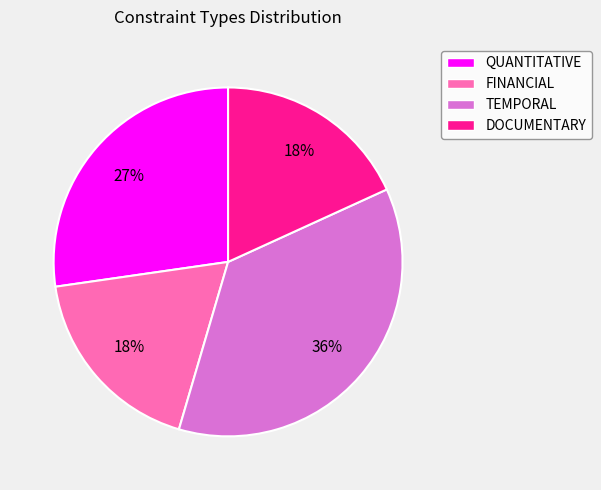

What is the largest slice in the pie chart?

TEMPORAL